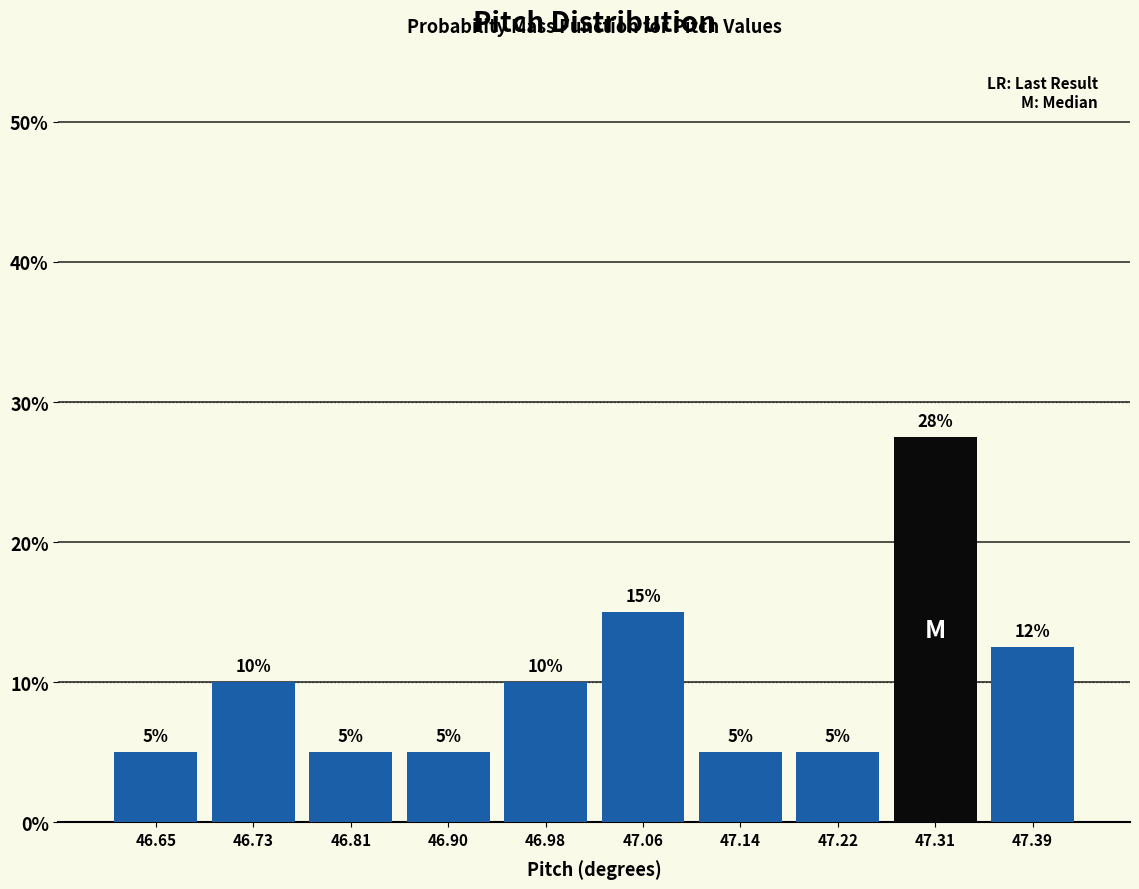

Which range on the x-axis has the tallest bar?

47.266 to 47.348